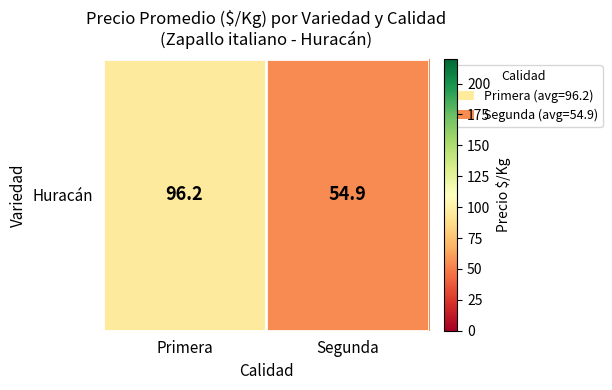

List the labels in order of value, smallest first.

Segunda, Primera